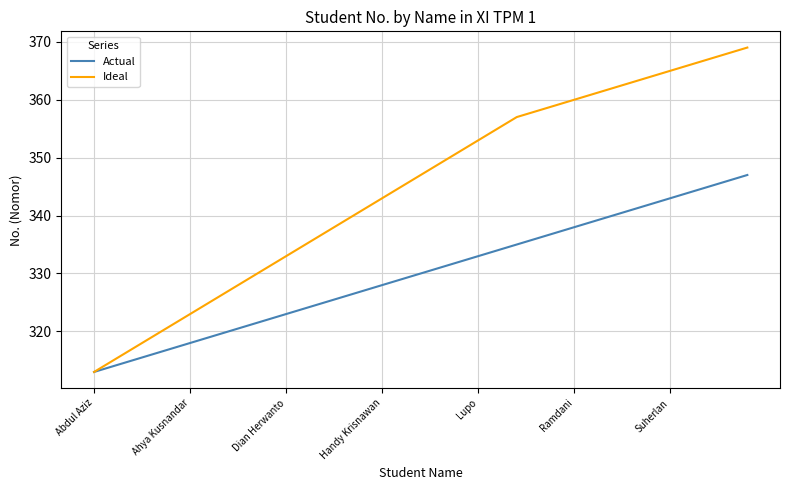

Which series has the largest range (max minus min)?

Ideal